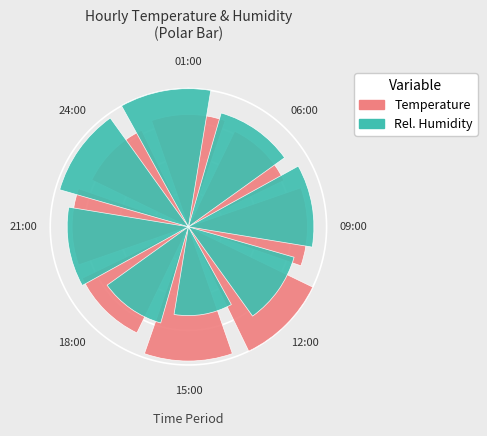

How many segments does this pie chart have?

8